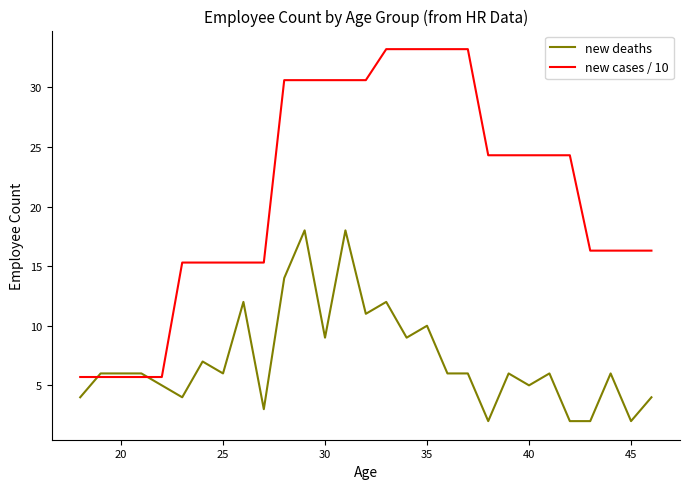

What is the smallest value displayed?

2.0